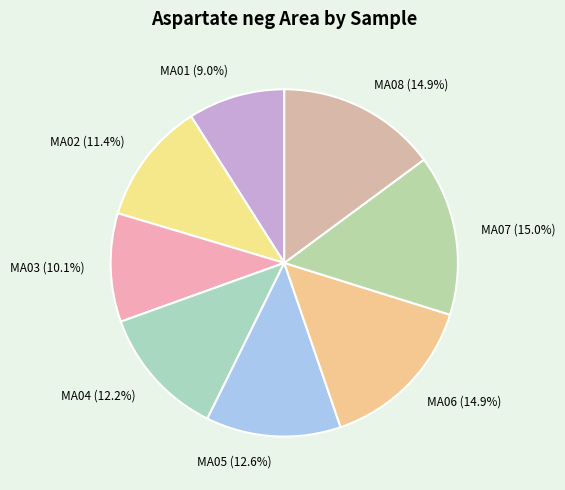

Count the number of slices in the pie.

8